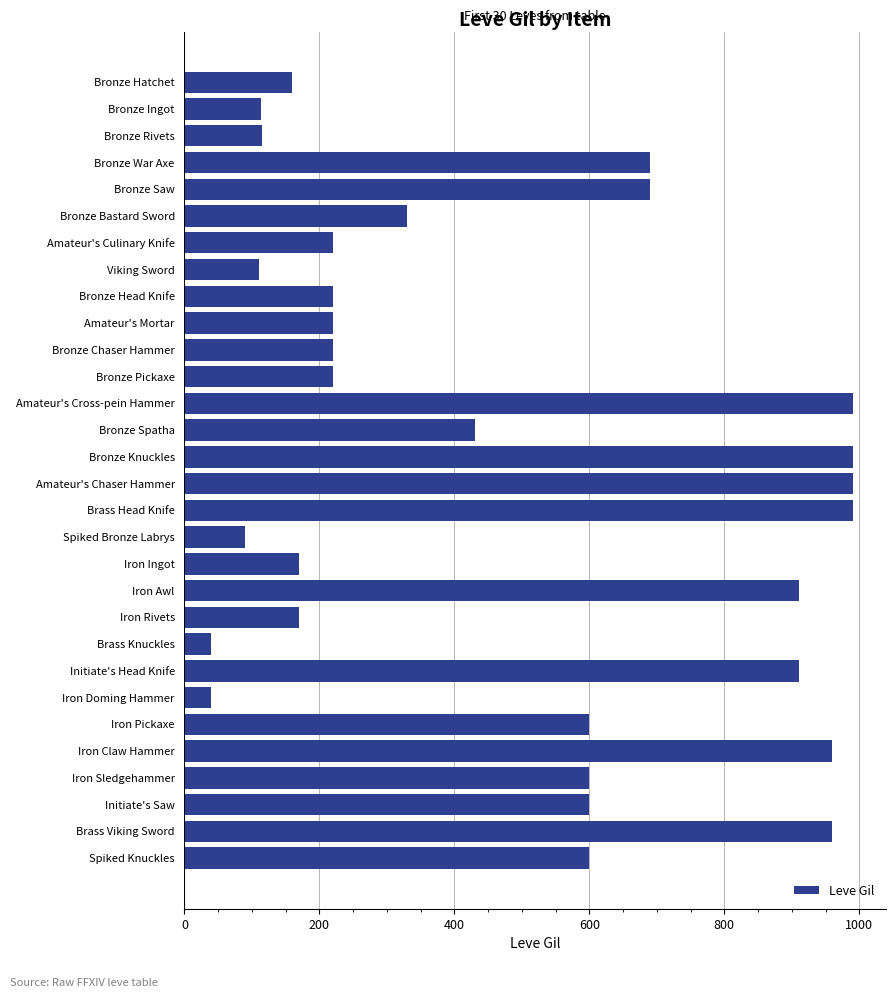

What position from the bottom is Bronze Ingot?

29